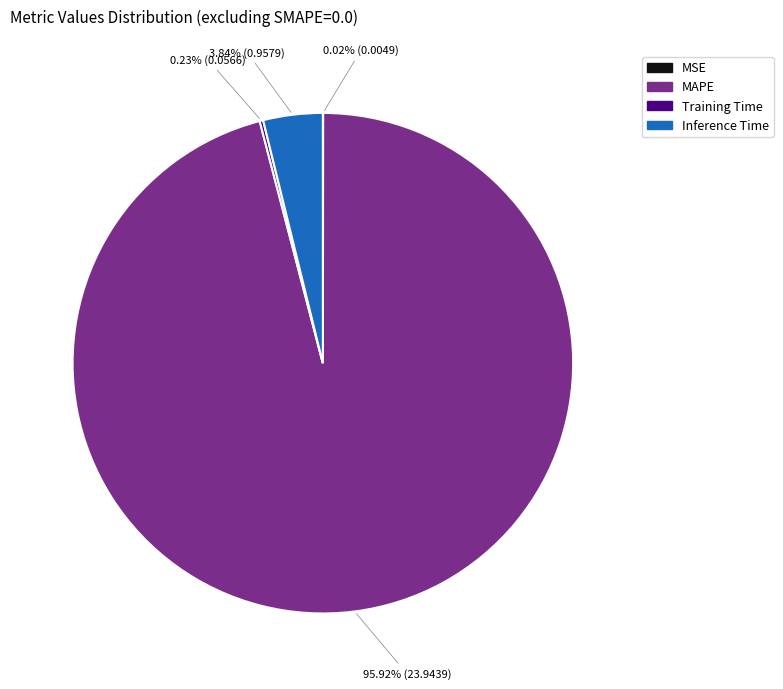

Which slice is the largest?

MAPE